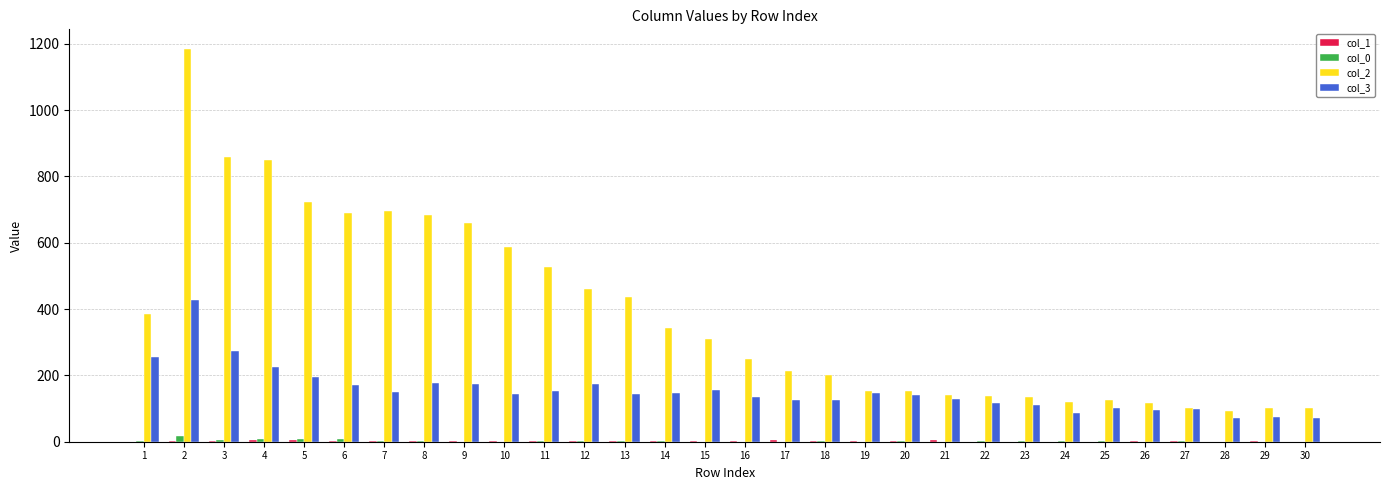

Is the value of col_3 at 7 greater than the value of col_0 at 20?

Yes